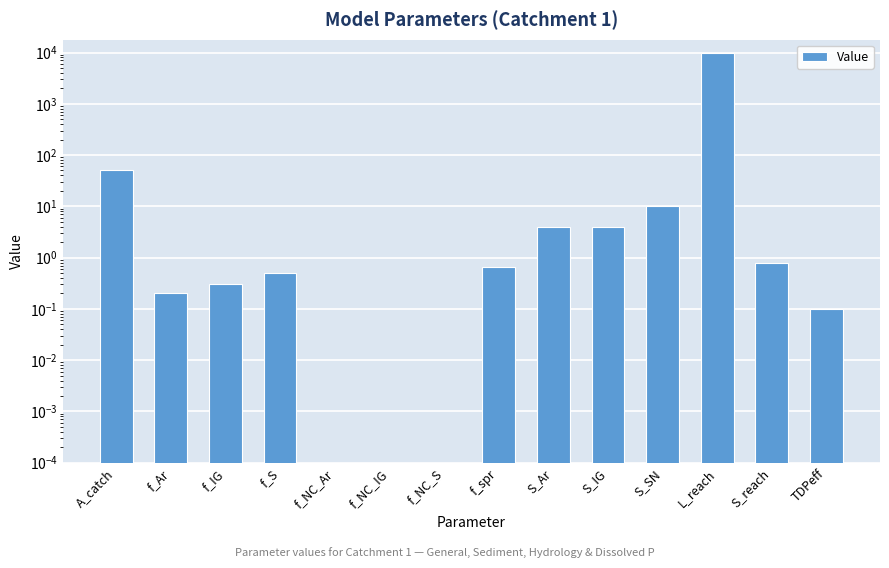

Rank the categories by value from lowest to highest.

f_NC_Ar, f_NC_IG, f_NC_S, TDPeff, f_Ar, f_IG, f_S, f_spr, S_reach, S_Ar, S_IG, S_SN, A_catch, L_reach